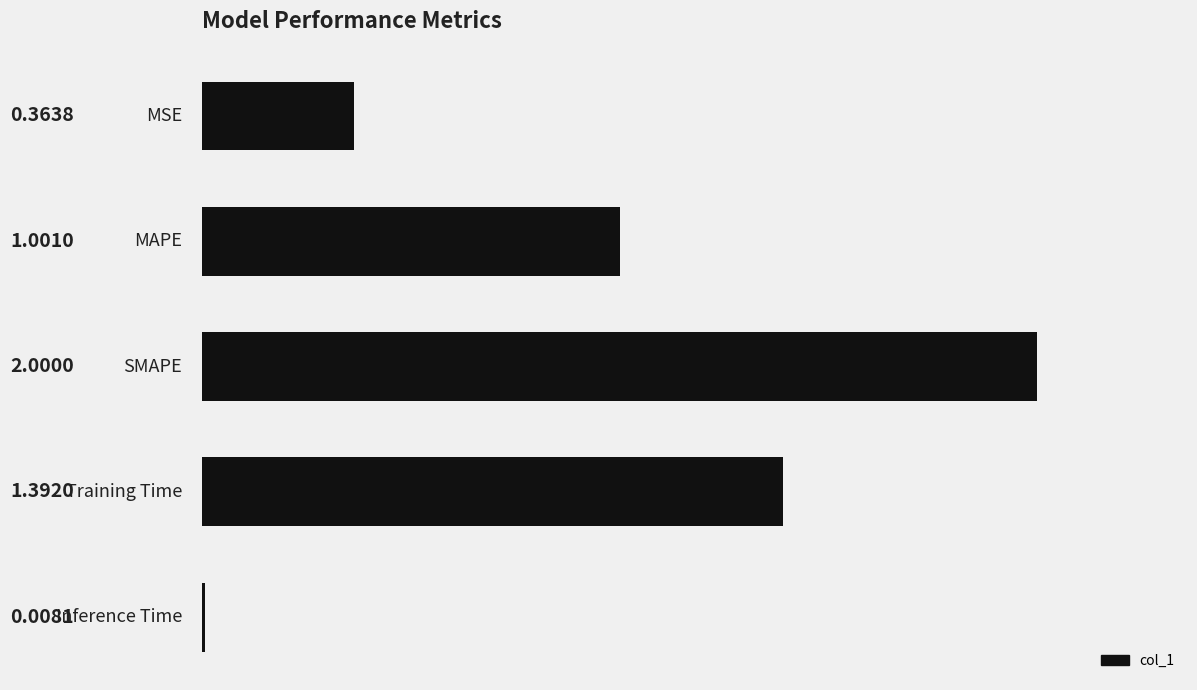

Are the bars horizontal?

Yes